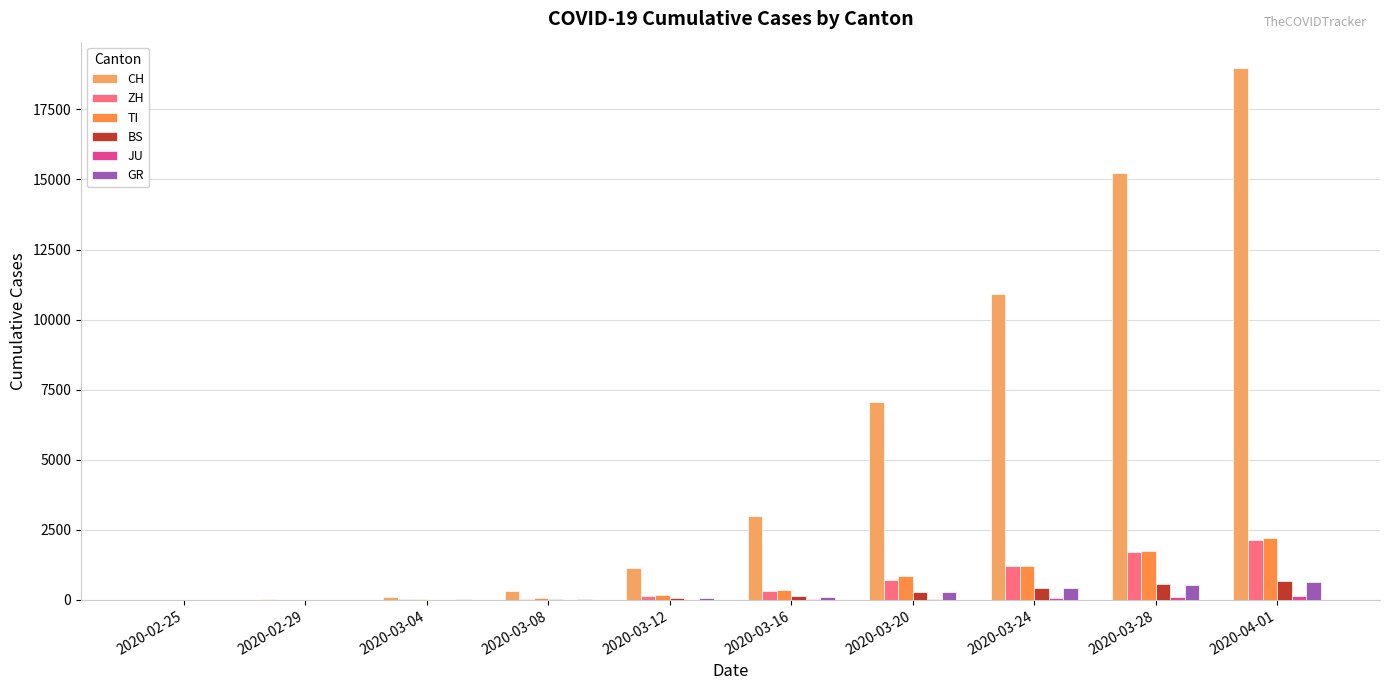

How many groups of bars are there?

10